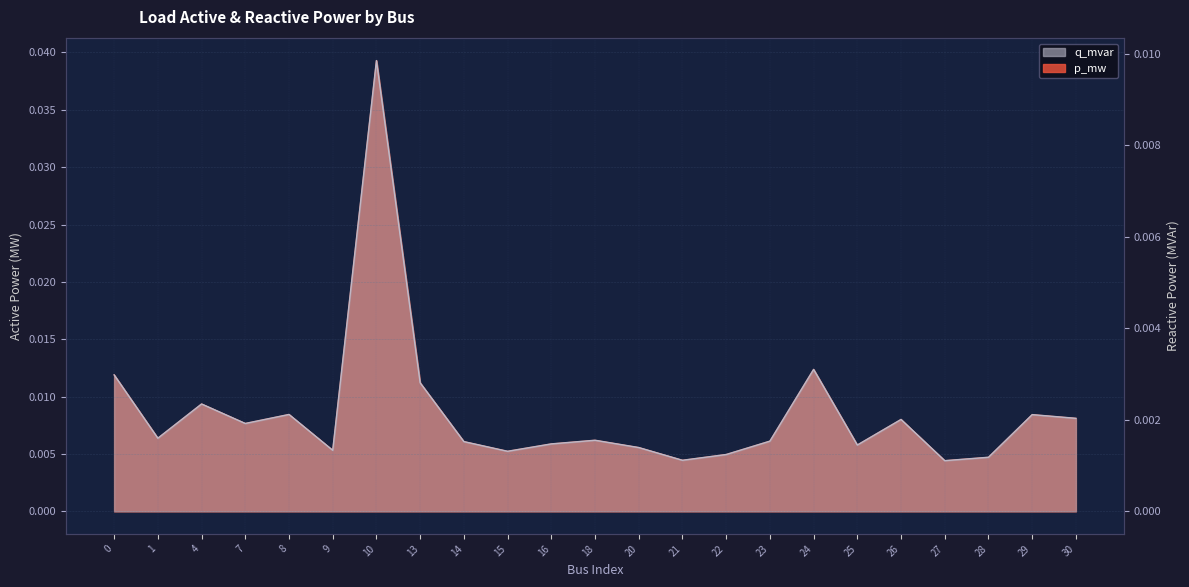

At 20, list the series in order from smallest to largest.

q_mvar, p_mw